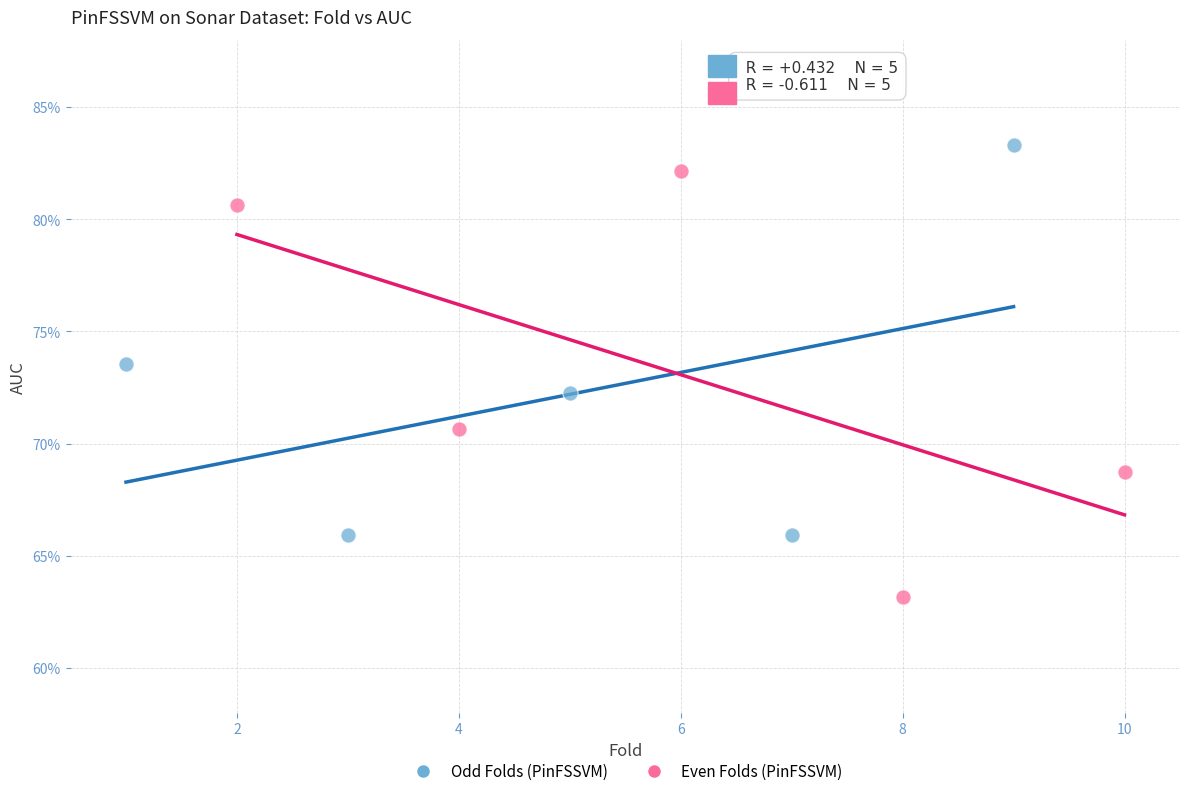

What are all the series names shown in the legend?

Odd Folds (PinFSSVM), Even Folds (PinFSSVM)